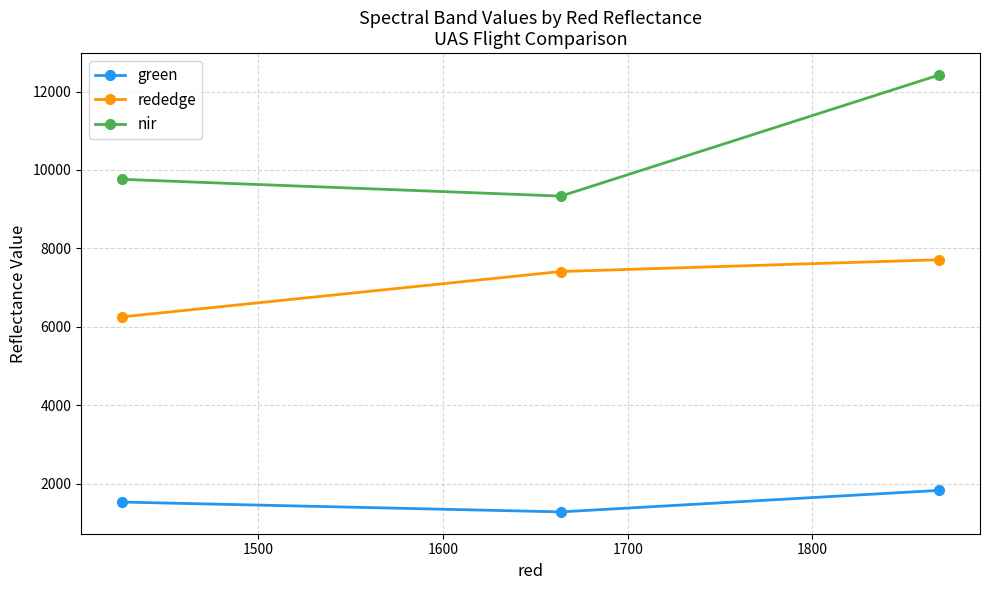

Which series has the largest total across all categories?

nir